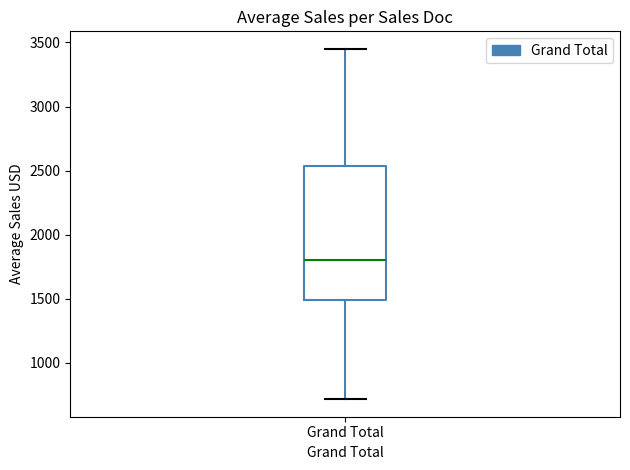

Where is the upper edge of the box for Grand Total on the y-axis? The values are not printed on the chart, so give them approximately, as read against the axis.

2550